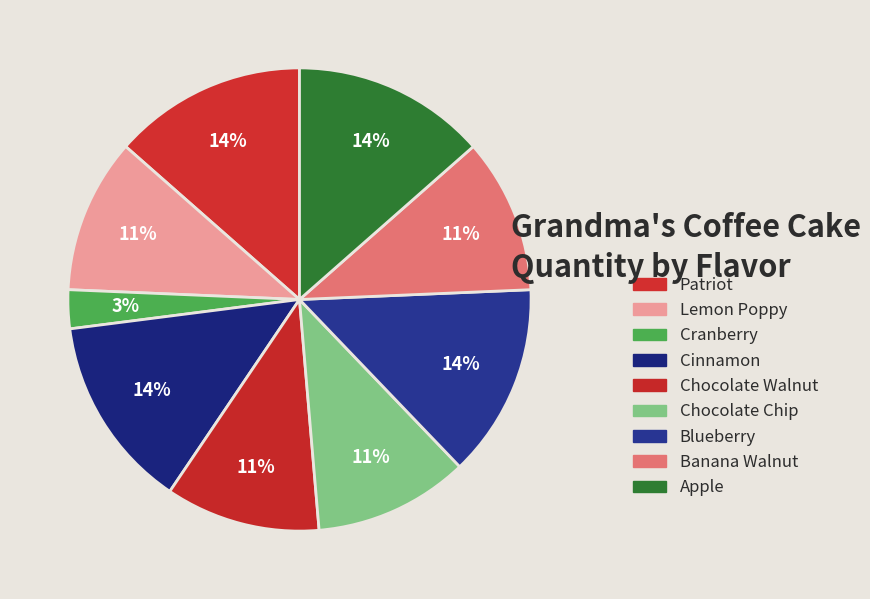

To the nearest percent, what percentage of the pie is Blueberry?

14%